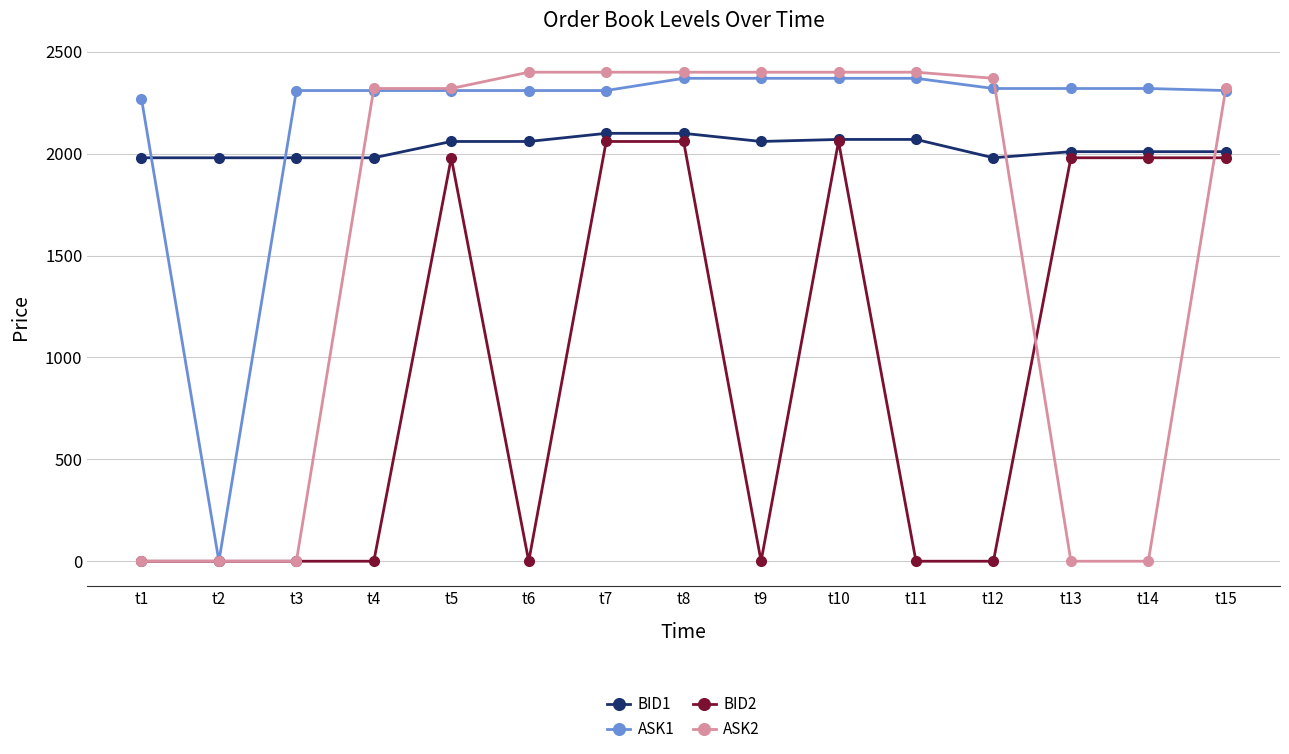

What is the maximum value for BID1?

2100